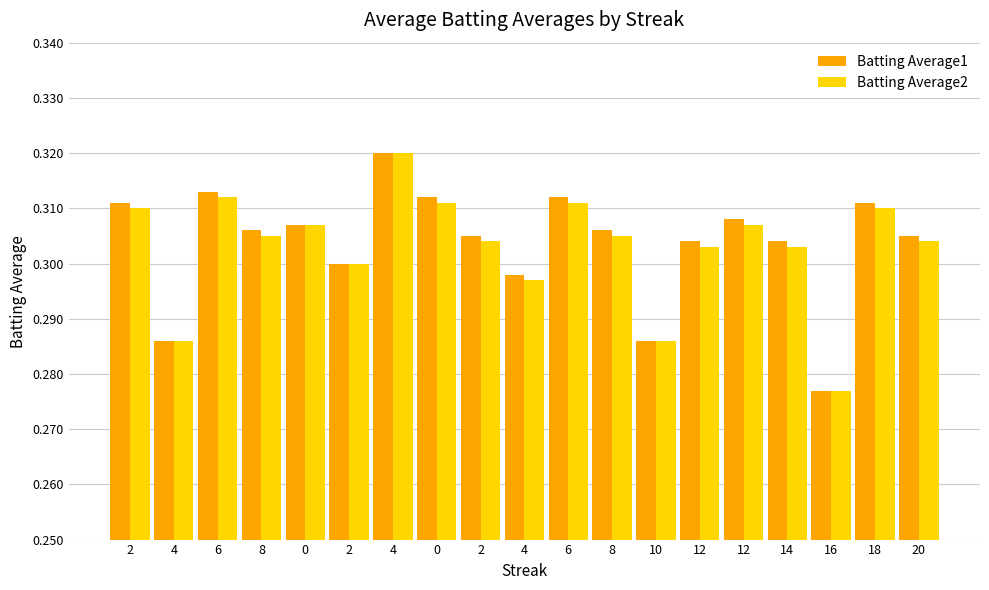

What is the average value of the Batting Average1 series?

0.3